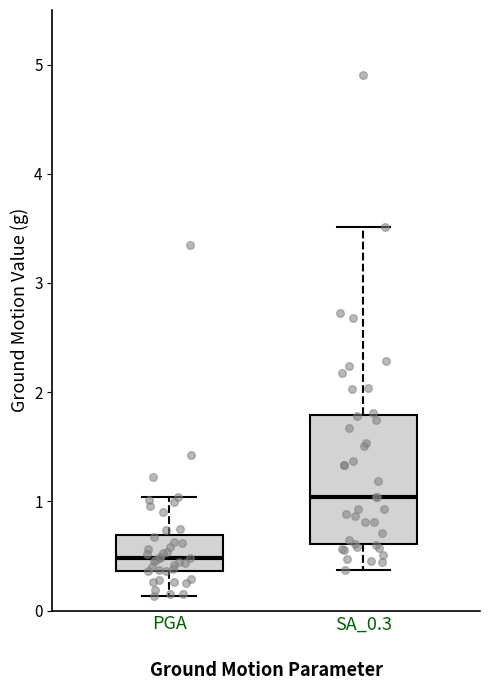

Reading left to right, transcribe this box plot: for each box, give where its median line is, the range the box spans, and where its two whiskers end, as read against the y-axis. The values are not printed on the chart, so give them approximately, as read against the axis.

PGA: median 0.5, box 0.4 to 0.7, whiskers 0.1 to 1.0
SA_0.3: median 1.0, box 0.6 to 1.8, whiskers 0.4 to 3.5